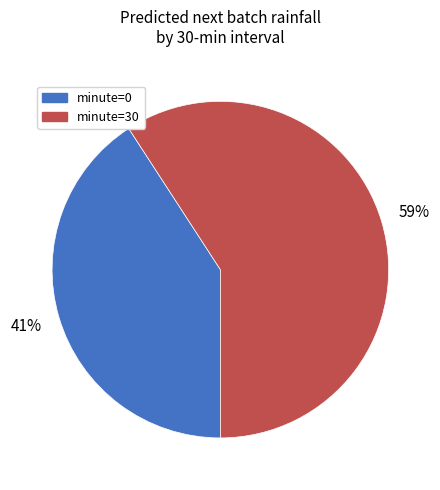

Rank the categories by value from highest to lowest.

minute=30, minute=0